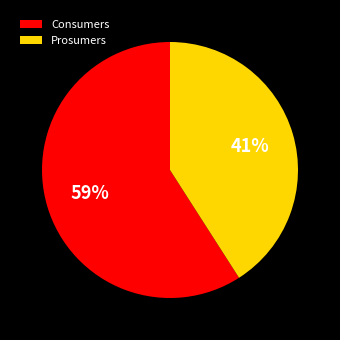

To the nearest percent, what is the average slice percentage?

50%